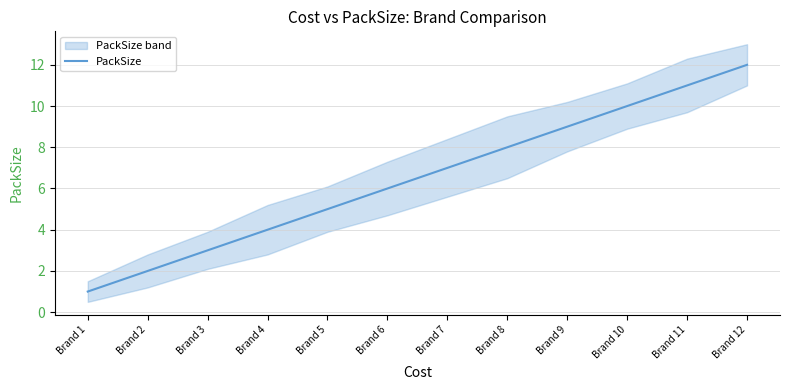

Does the chart display data point markers on the line(s)?

No